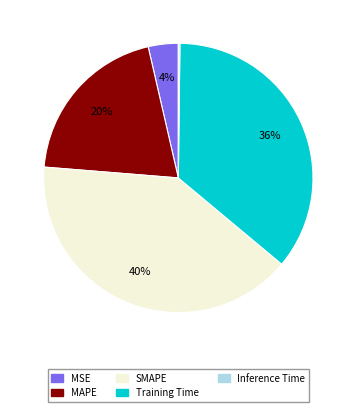

The MSE slice represents 9% of the pie. True or false?

False